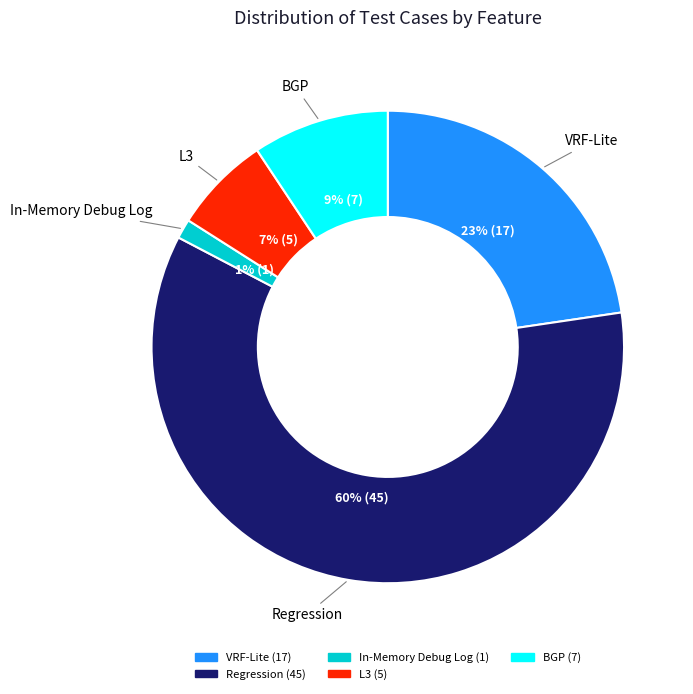

Combined, do VRF-Lite and Regression account for over 50%?

Yes